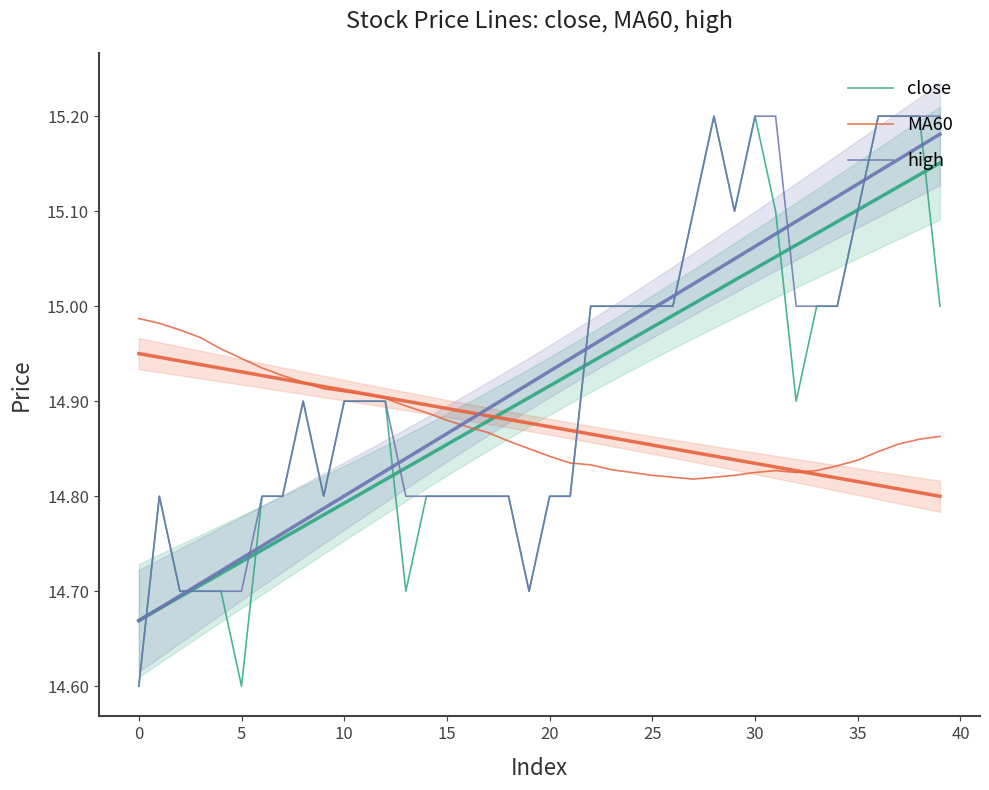

True or false: close and high cross at least once.

False